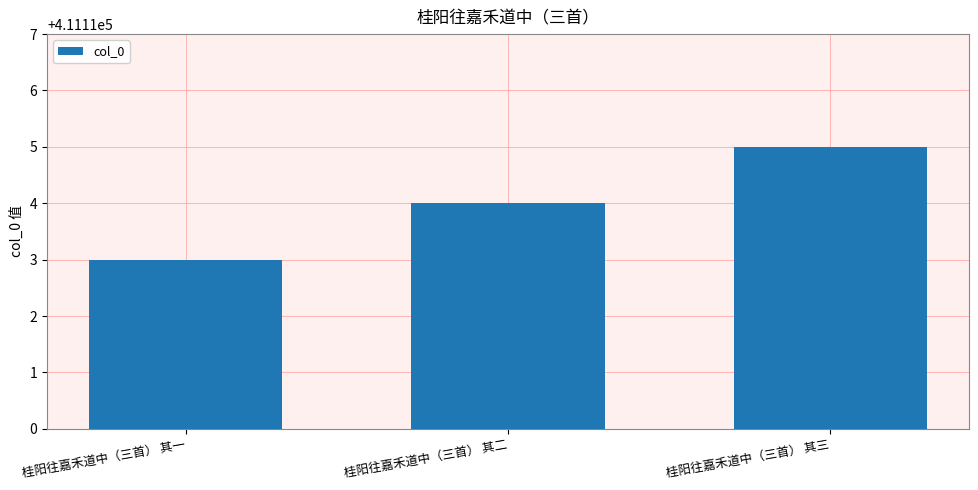

How many bars are there in total?

3